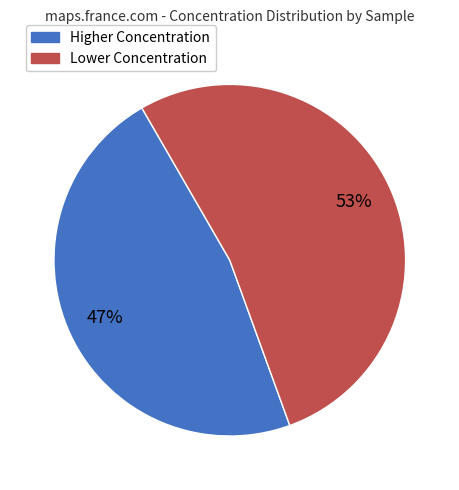

To the nearest percent, what is the difference between the largest and smallest slice percentages?

6%